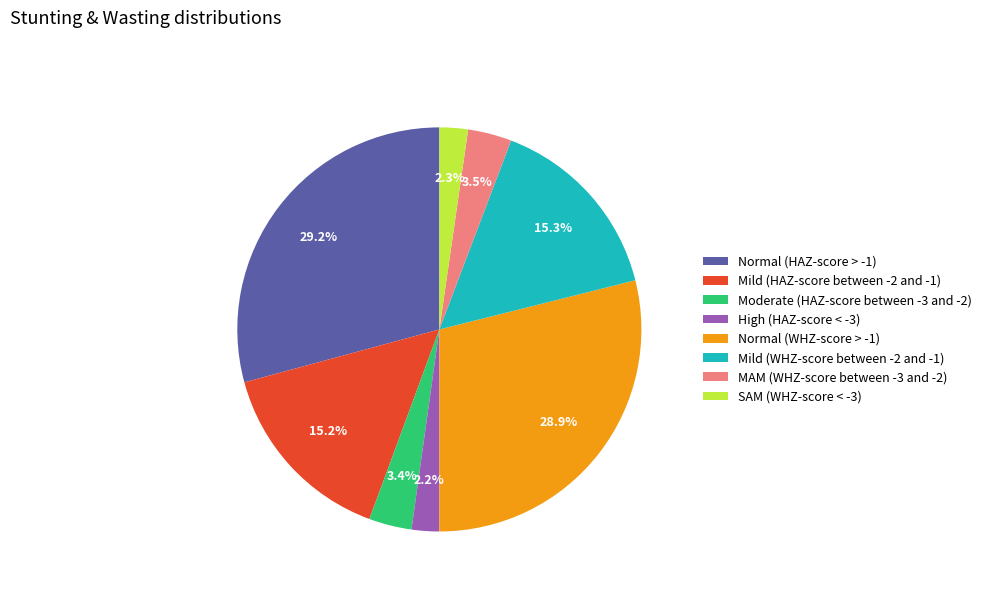

Count the number of slices in the pie.

8